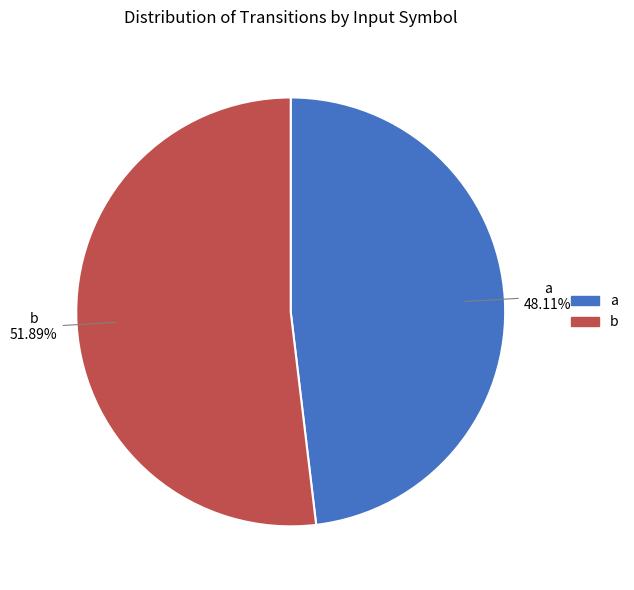

Is b the majority of the pie?

Yes